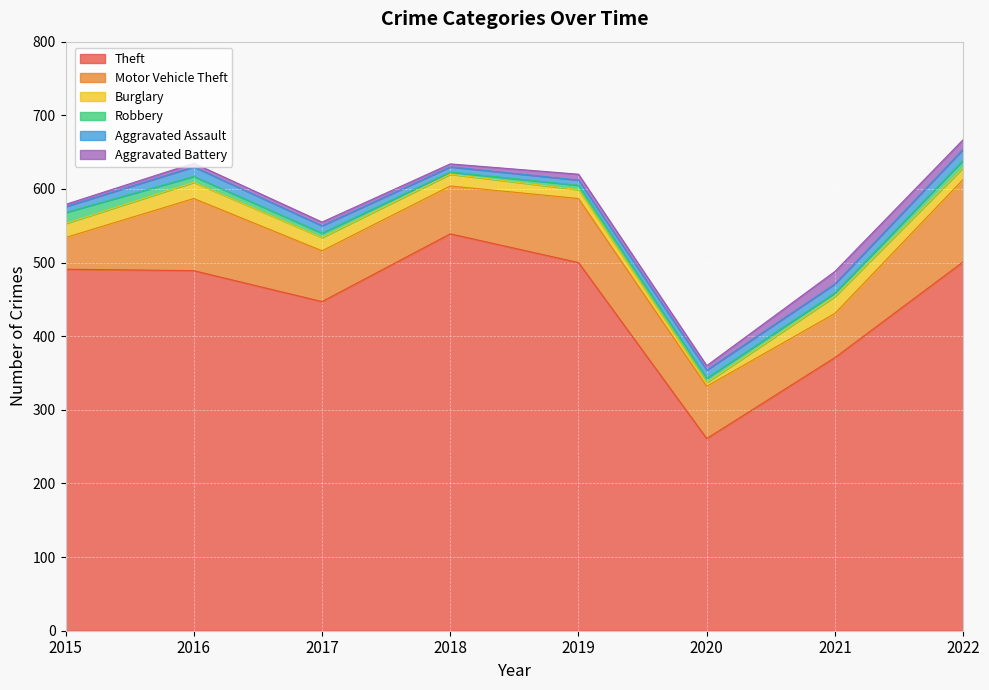

What are all the series names shown in the legend?

Theft, Motor Vehicle Theft, Burglary, Robbery, Aggravated Assault, Aggravated Battery